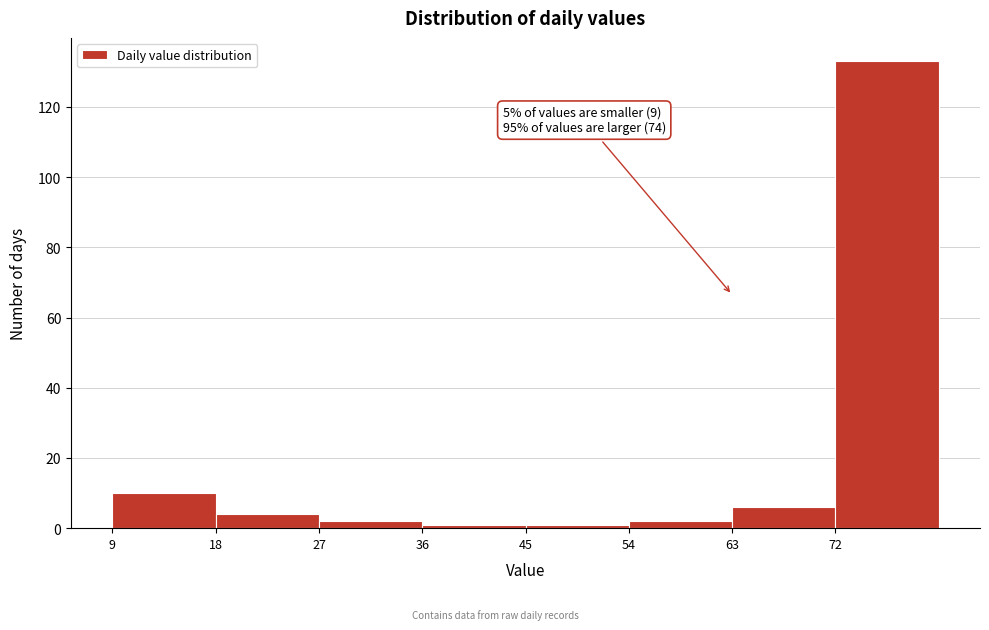

Over which range of the x-axis is the bar tallest?

72 to 81